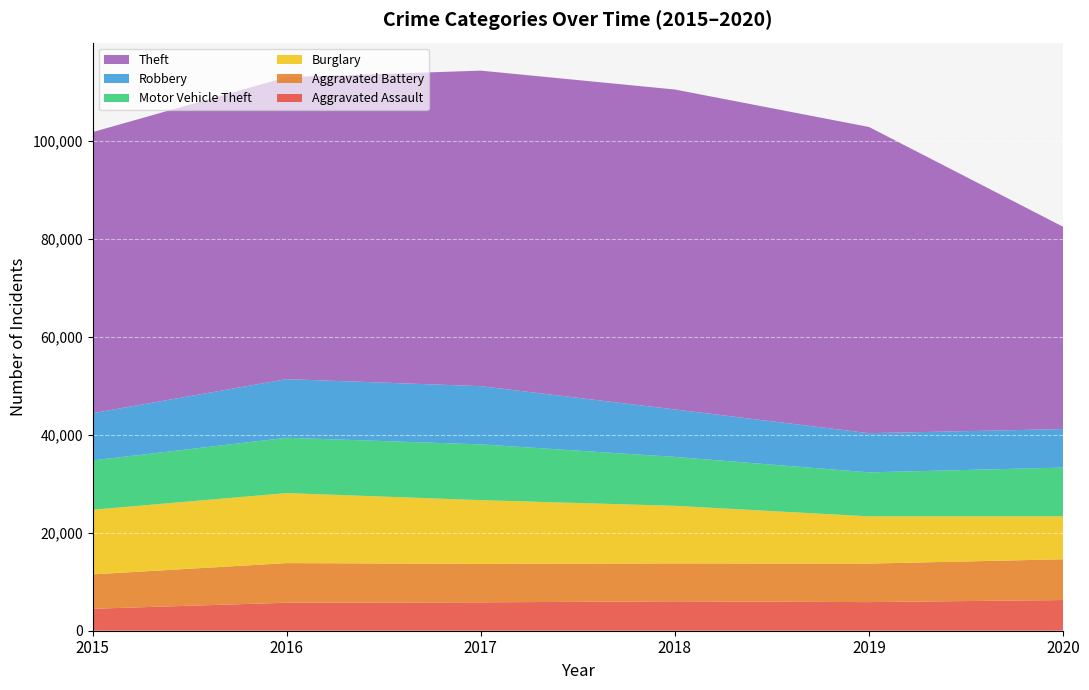

Reading left to right, list all the values displayed in this chart.

Aggravated Assault: 2015=4480	2016=5712	2017=5793	2018=6001	2019=5840	2020=6263
Aggravated Battery: 2015=7018	2016=8085	2017=7845	2018=7735	2019=7857	2020=8317
Burglary: 2015=13184	2016=14289	2017=13001	2018=11746	2019=9638	2020=8753
Motor Vehicle Theft: 2015=10068	2016=11286	2017=11380	2018=9983	2019=8978	2020=9952
Robbery: 2015=9638	2016=11960	2017=11880	2018=9679	2019=7994	2020=7854
Theft: 2015=57347	2016=61617	2017=64378	2018=65281	2019=62473	2020=41279